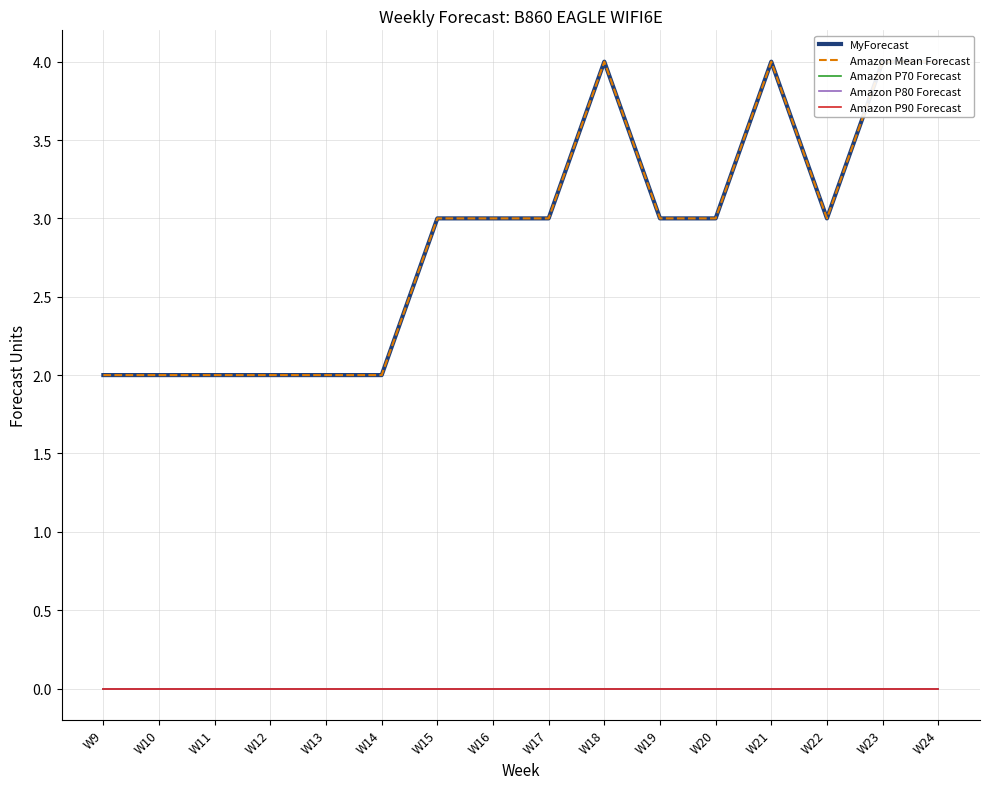

Which series changed the most between W12 and W23?

MyForecast